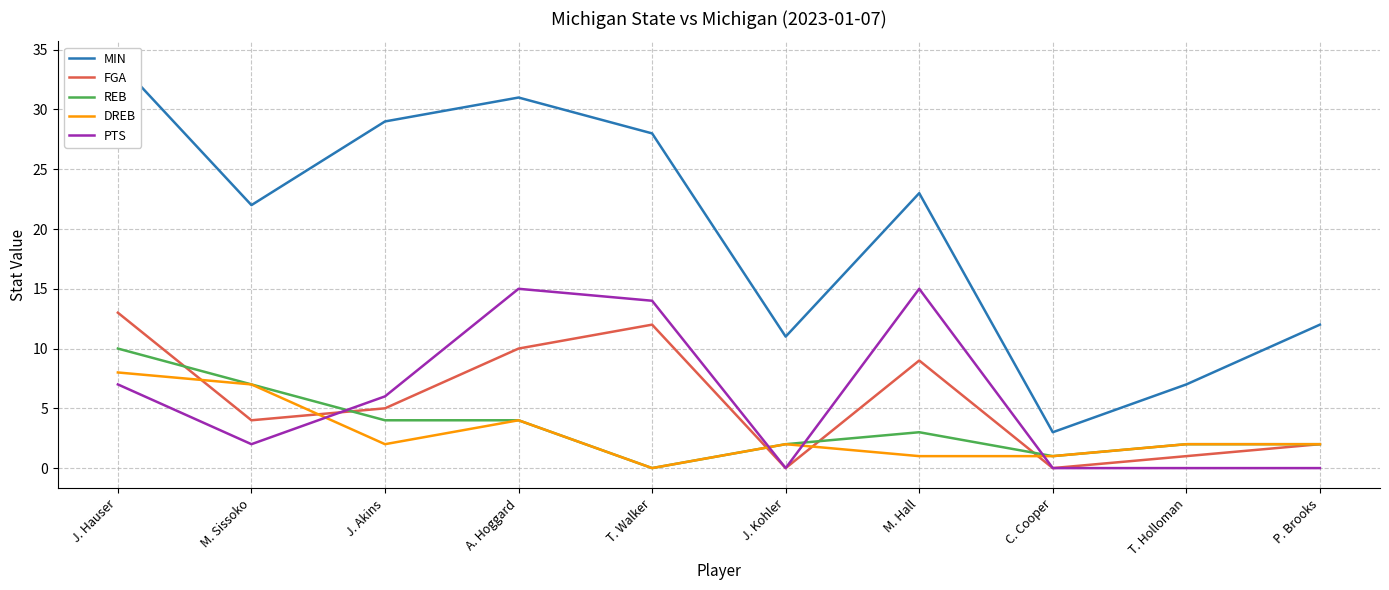

The FGA series shows 2 at J. Akins. True or false?

False